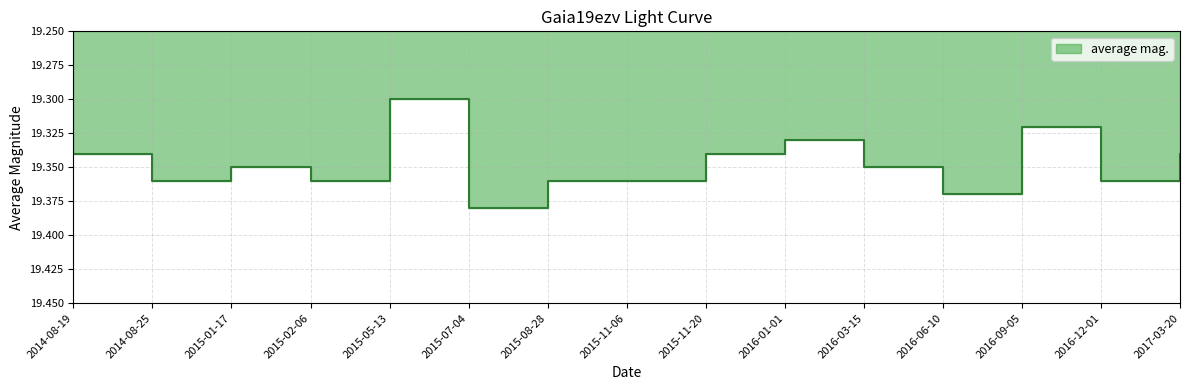

Approximately how many times larger is the value at 2015-08-28 compared to 2017-03-20?

1.0